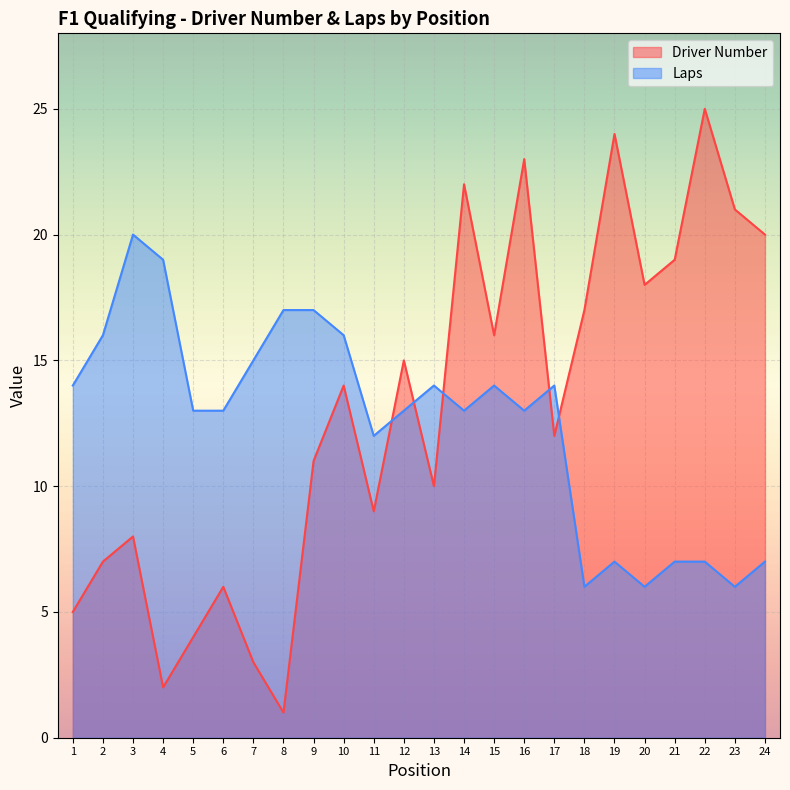

True or false: Laps has a value of 20 at 15.

False